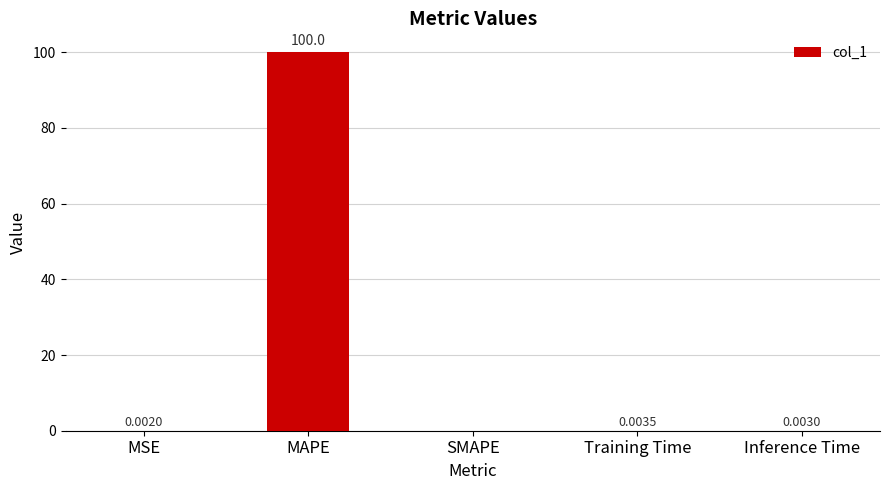

What is the change in value from MAPE to Inference Time?

-100.0